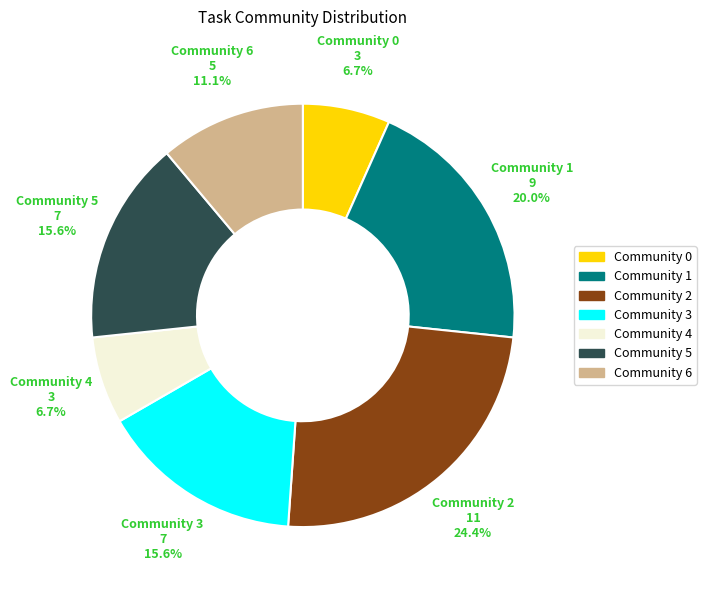

Does any single category account for the majority?

No